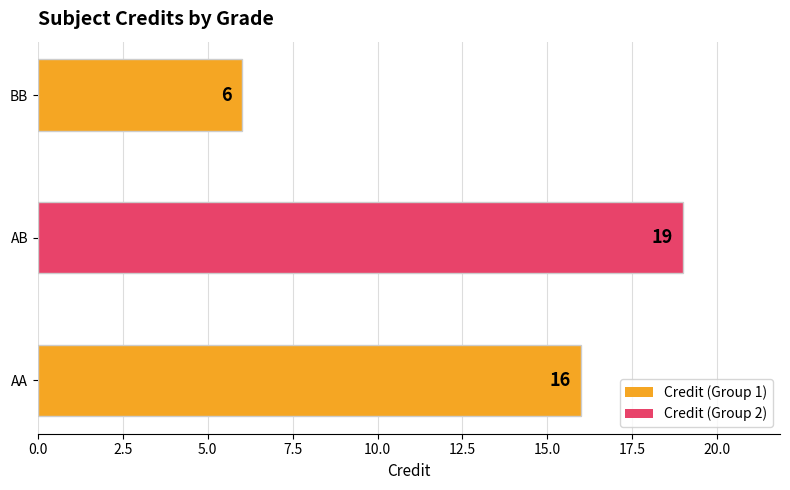

At which category does the chart reach its peak across all series?

AB